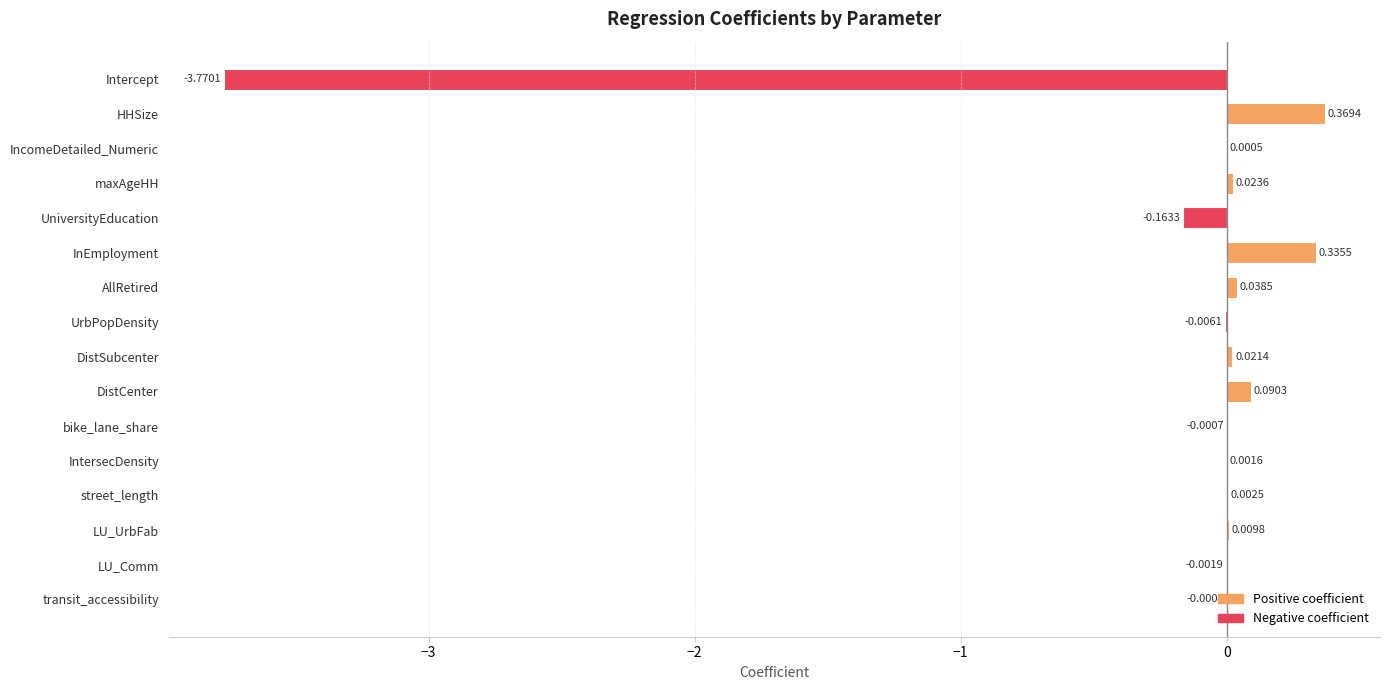

Which has a higher value, DistCenter or DistSubcenter?

DistCenter